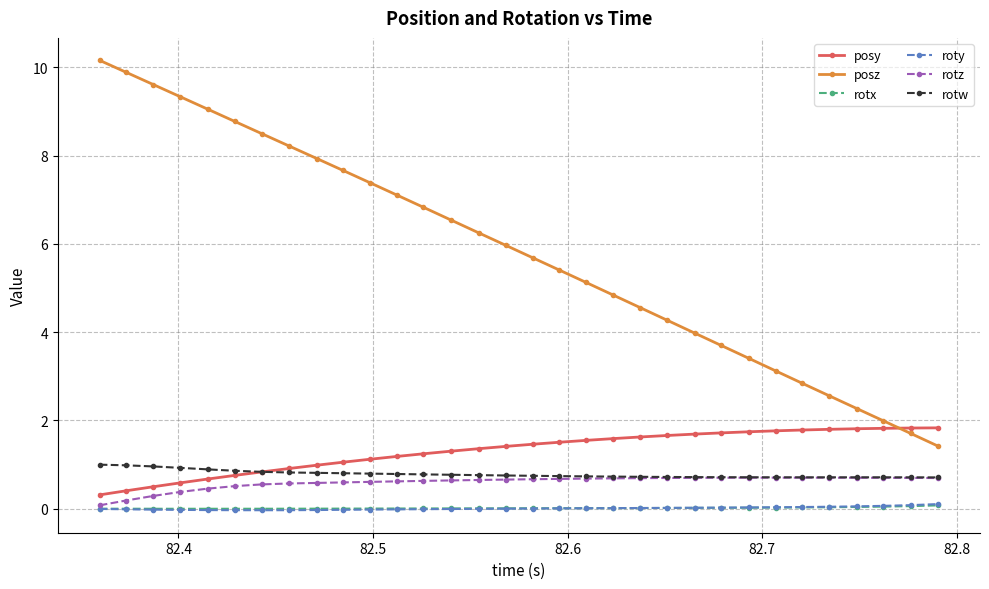

What is the greatest value displayed?

10.2